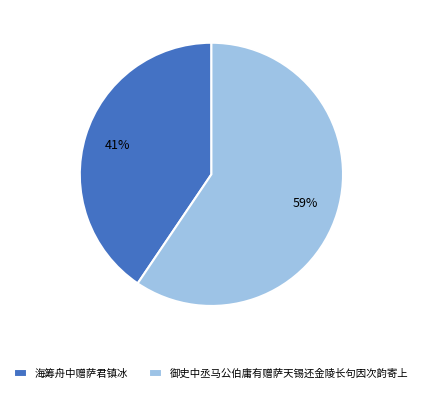

How many segments does this pie chart have?

2